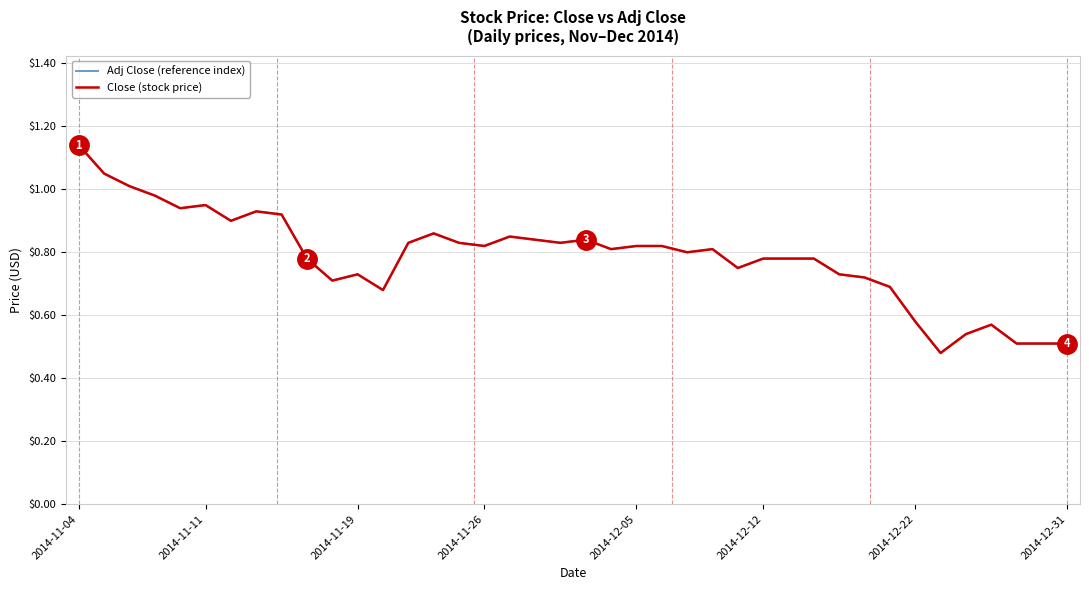

Is this an area chart (filled region under the line)?

No